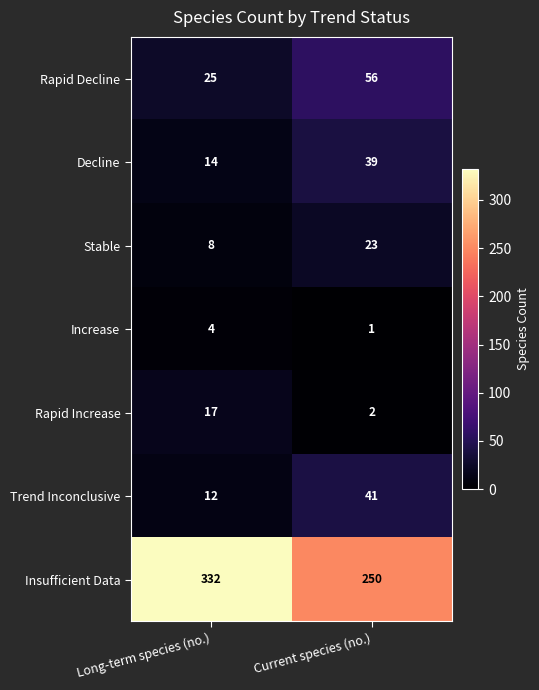

At which label is Trend Inconclusive closest to 26?

Long-term species (no.)